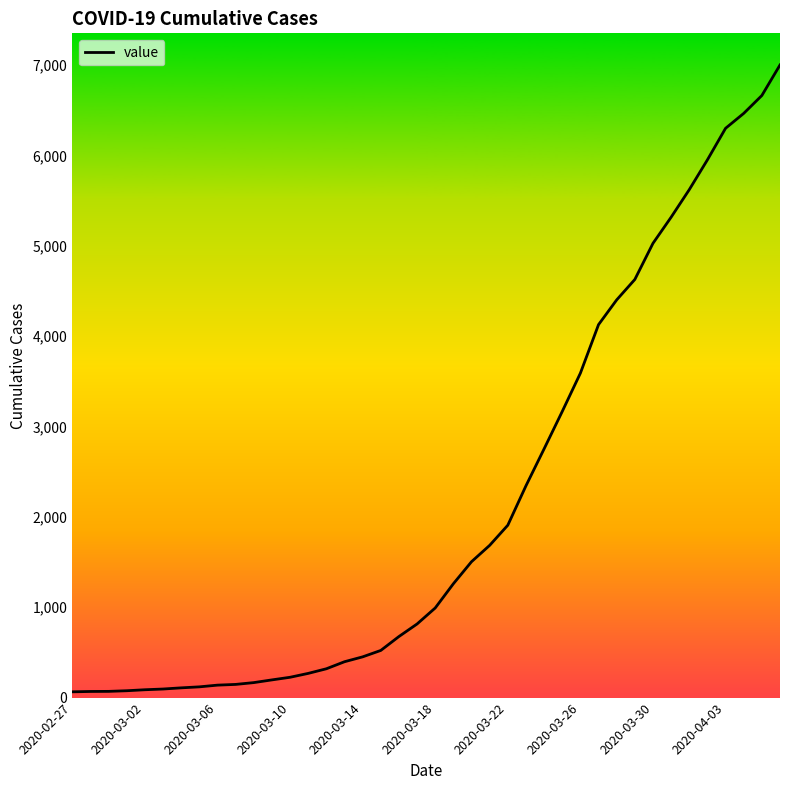

Is this an area chart (filled region under the line)?

No